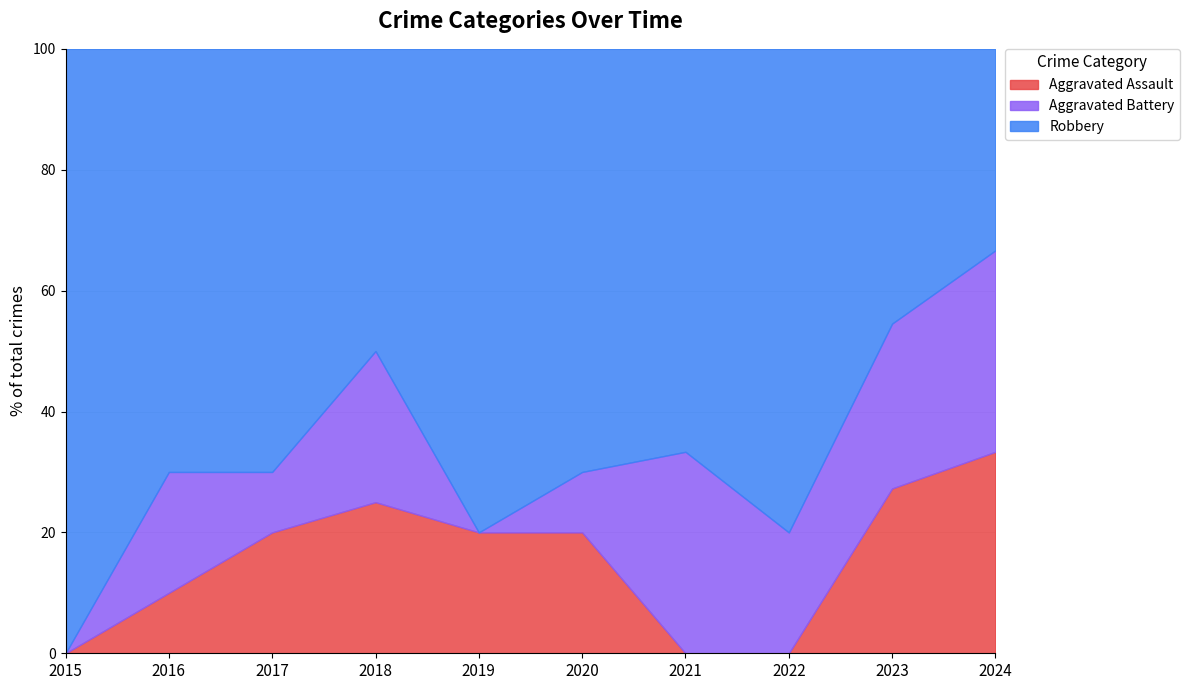

At which category does Aggravated Assault reach its first local valley?

2019